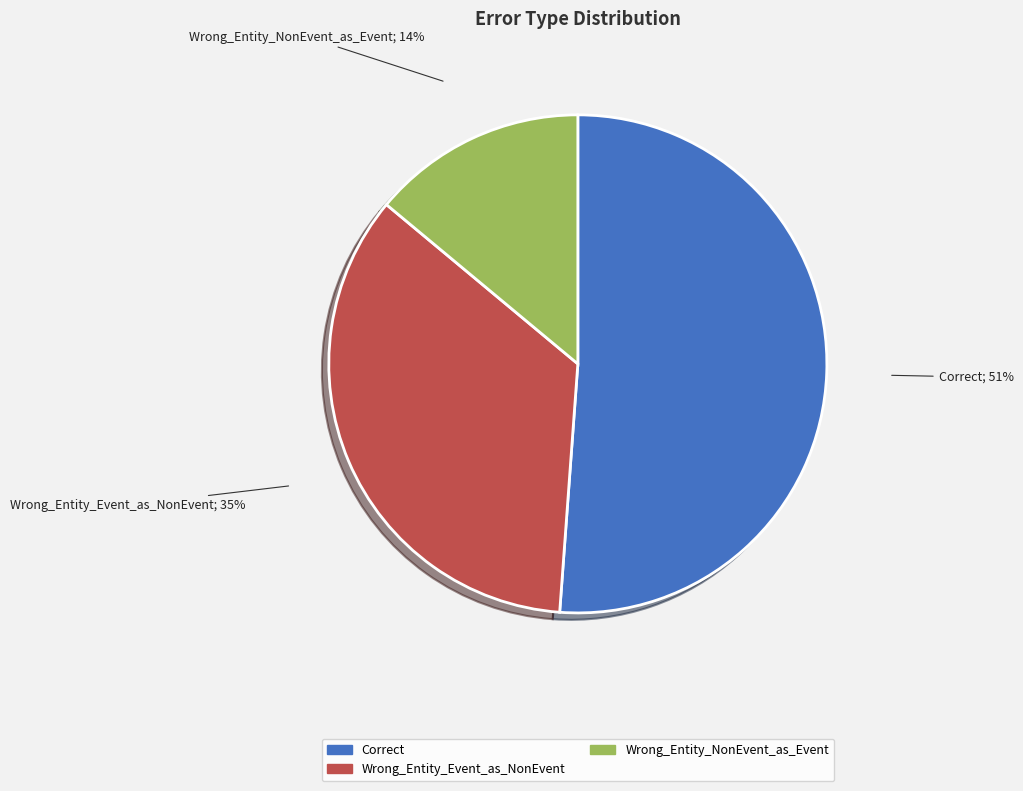

Which category has the biggest portion of the pie?

Correct